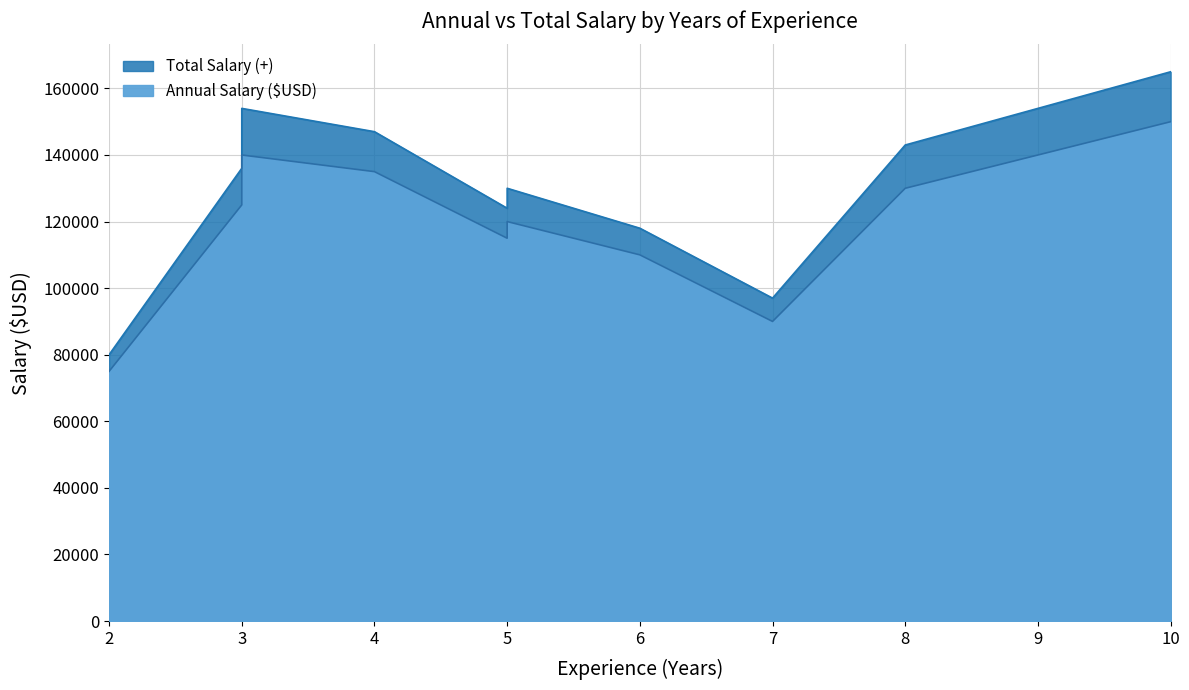

What is the value of the Annual Salary ($USD) point at the 1st from the left?

75000